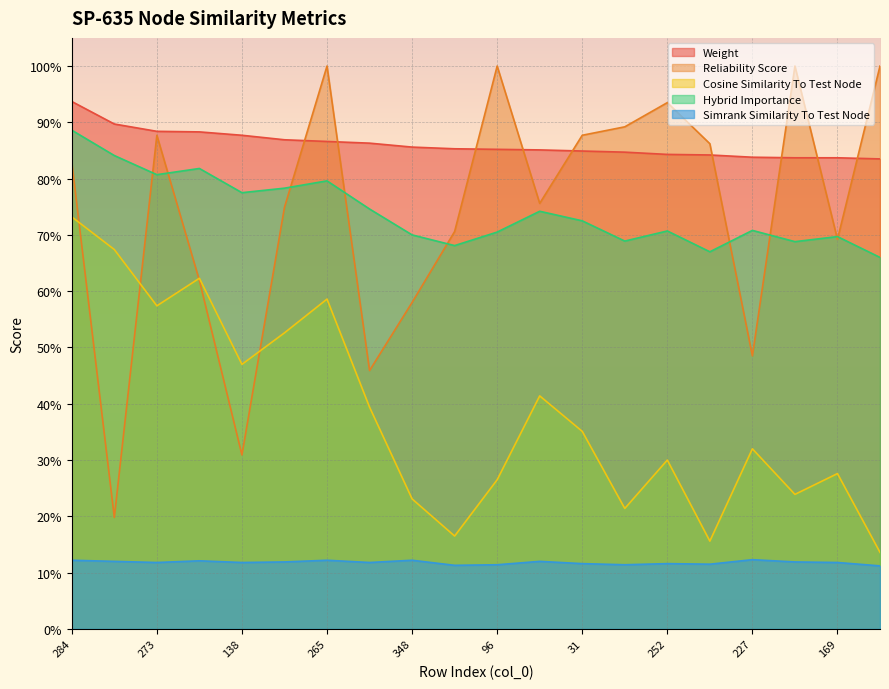

What is the label of the 6th point from the left?

288